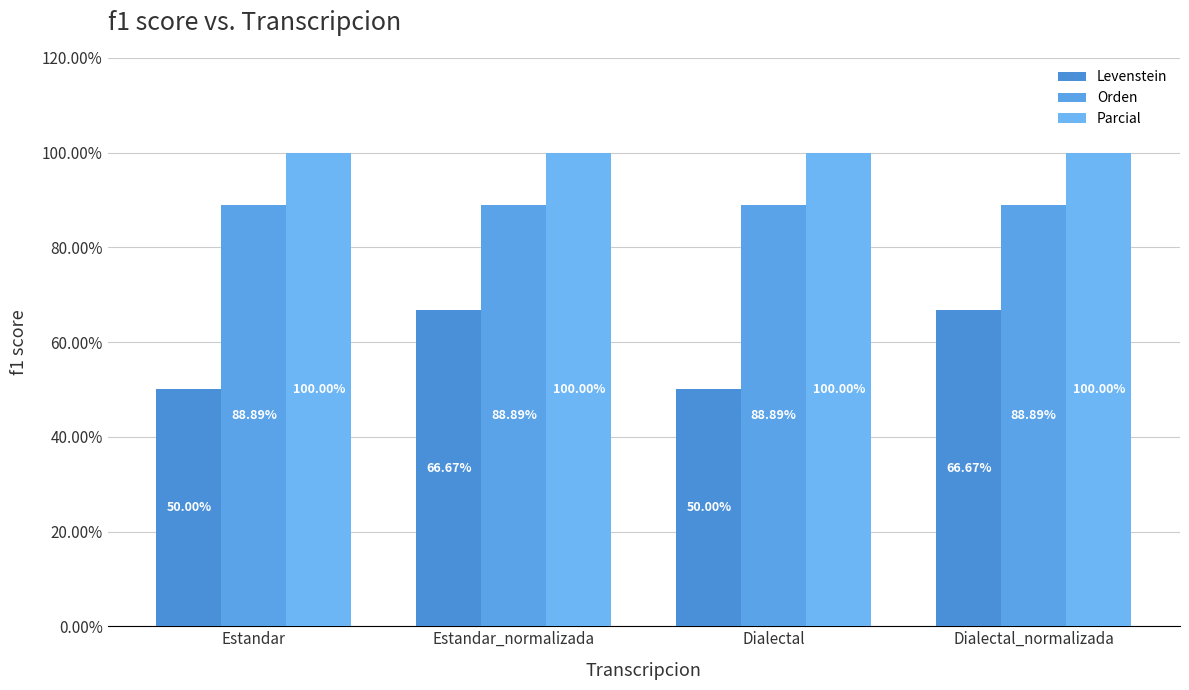

What is the label of the 2nd bar from the right?

Dialectal